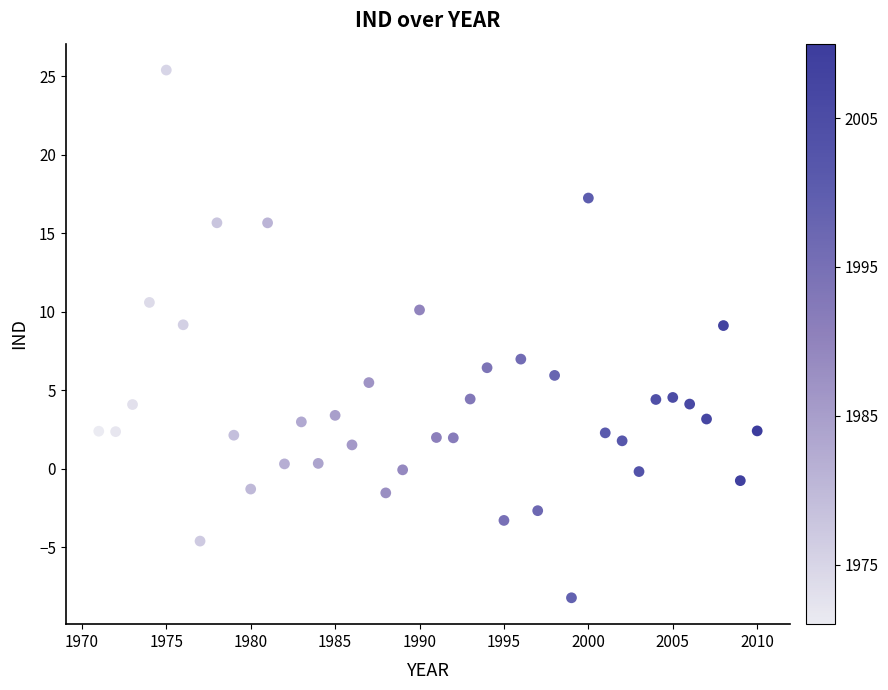

What is the range of X values (max minus min)?

39.0